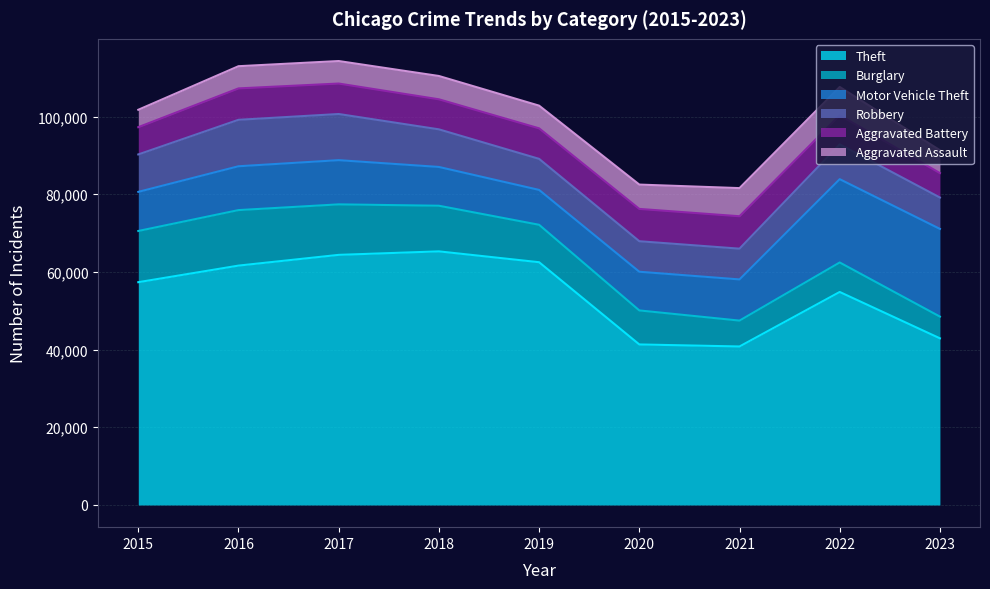

True or false: Robbery and Aggravated Assault cross at least once.

False